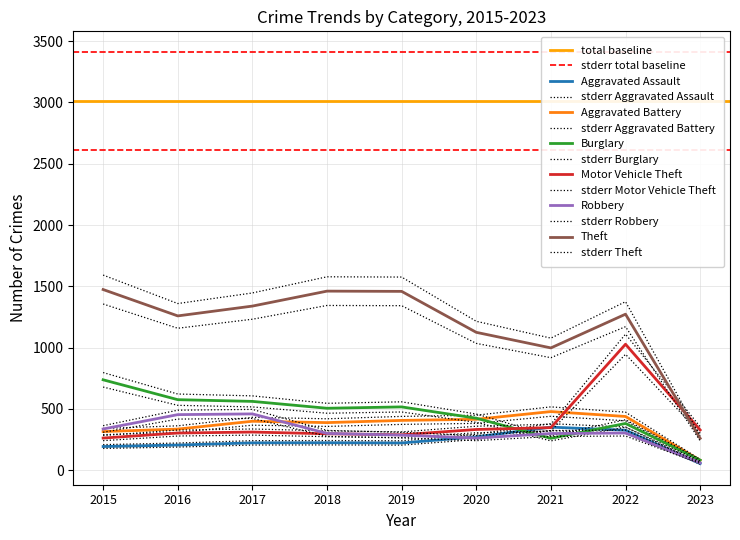

Which series has the largest range (max minus min)?

Theft